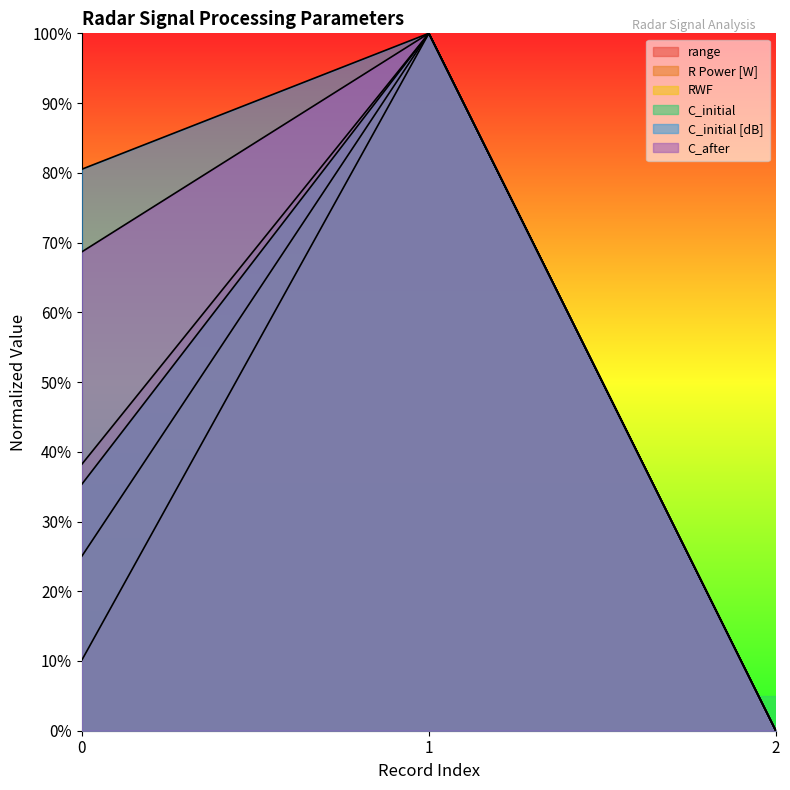

Reading left to right, transcribe all the data shown in this chart.

range: 0.1	1.0	0.0
R Power [W]: 0.4	1.0	0.0
RWF: 0.3	1.0	0.0
C_initial: 0.4	1.0	0.0
C_initial [dB]: 0.8	1.0	0.0
C_after: 0.7	1.0	0.0